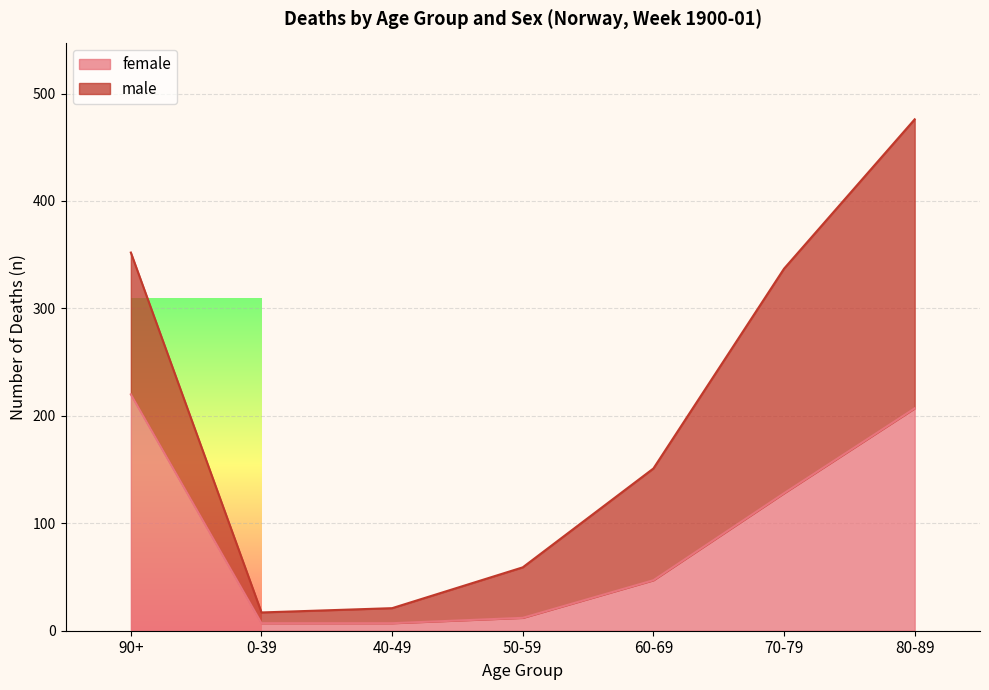

What is the change in value from 40-49 to 50-59?

+5